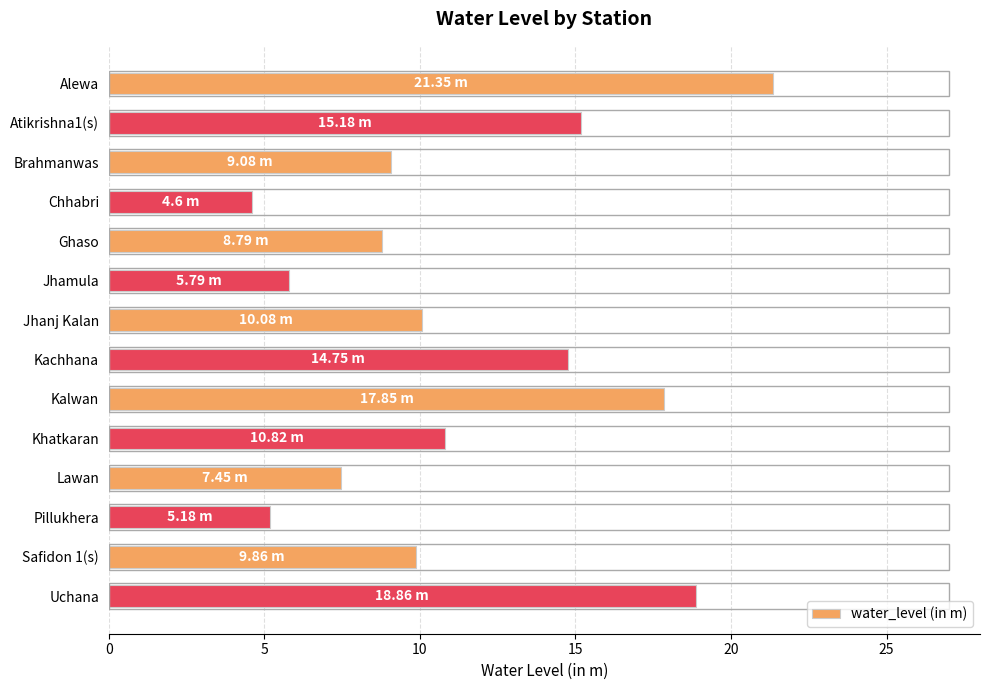

What is the change in value from Alewa to Lawan?

-13.9